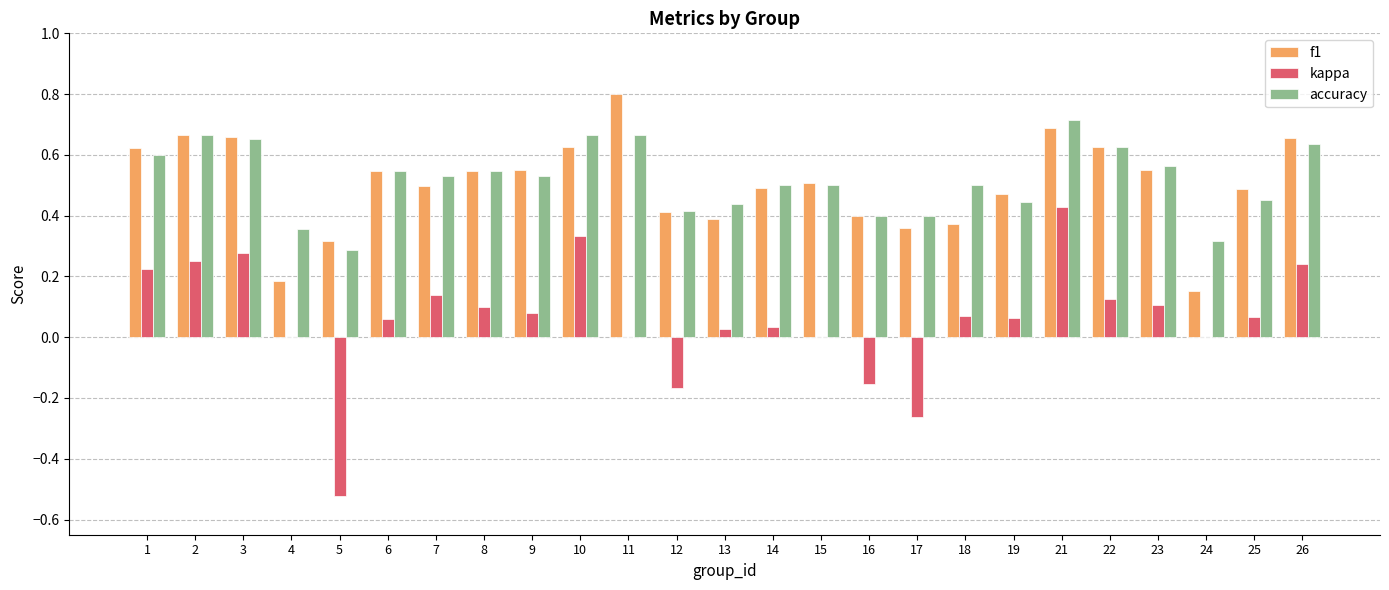

How many groups of bars are there?

25